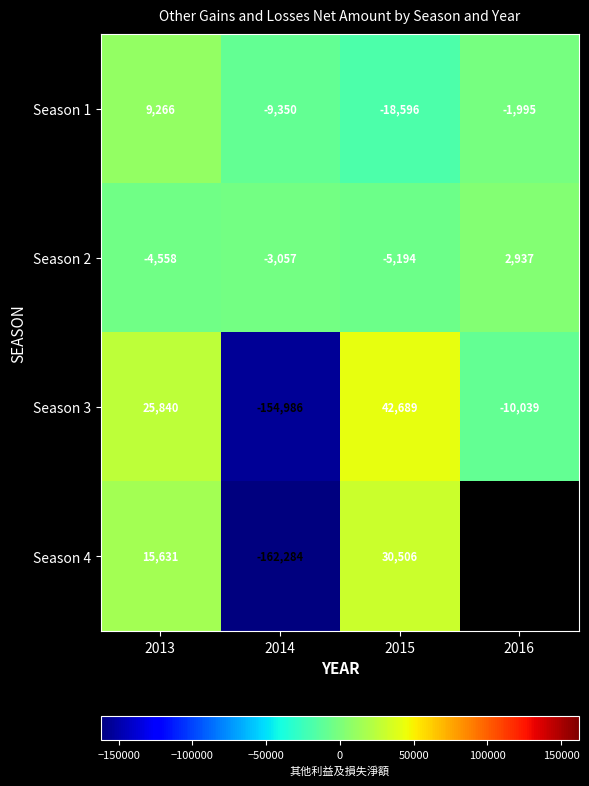

Rank the categories by Season 2 value from lowest to highest.

2015, 2013, 2014, 2016